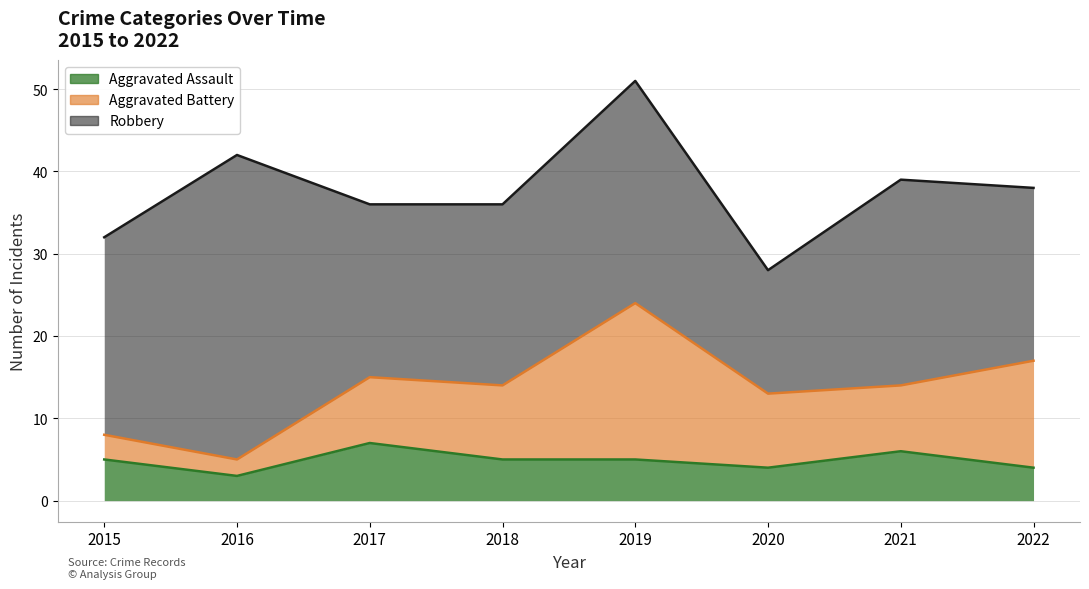

What is the value of the Robbery point at the 7th from the left?

25